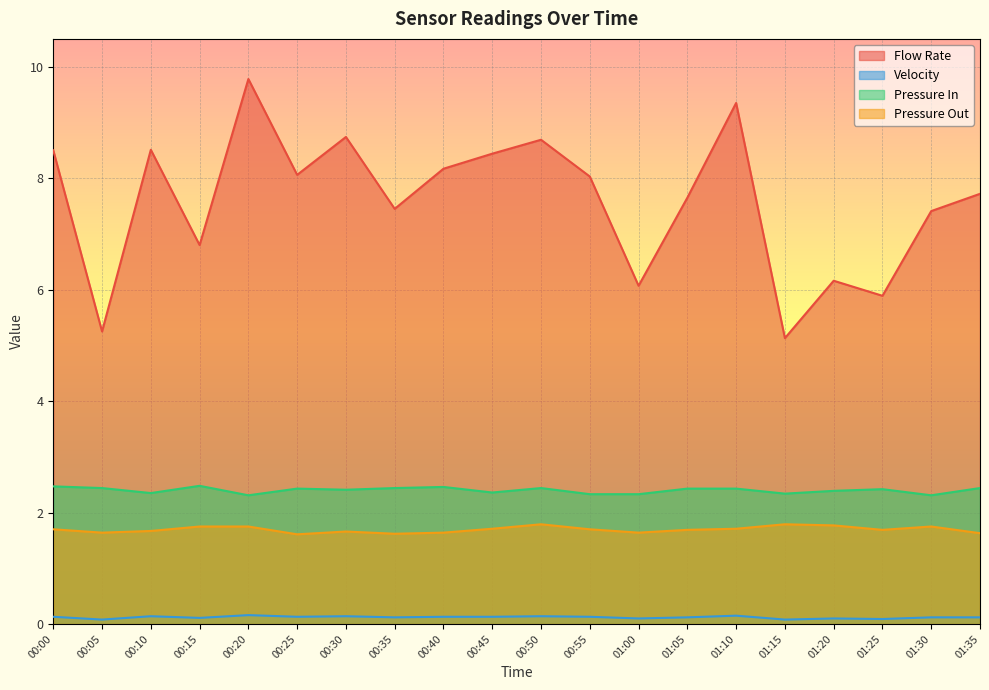

At which category is the sum across all series the highest?

00:20